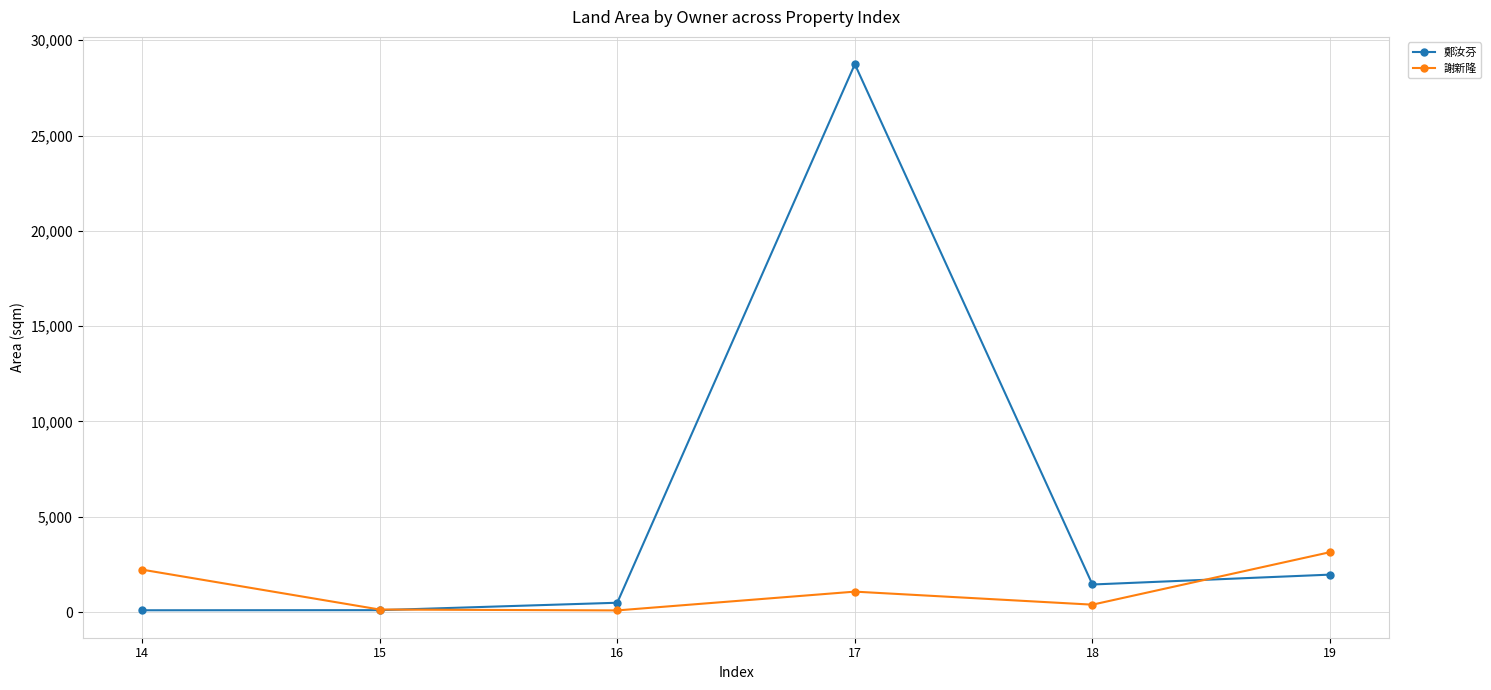

Rank the series at 16 from highest to lowest value.

鄭汝芬, 謝新隆